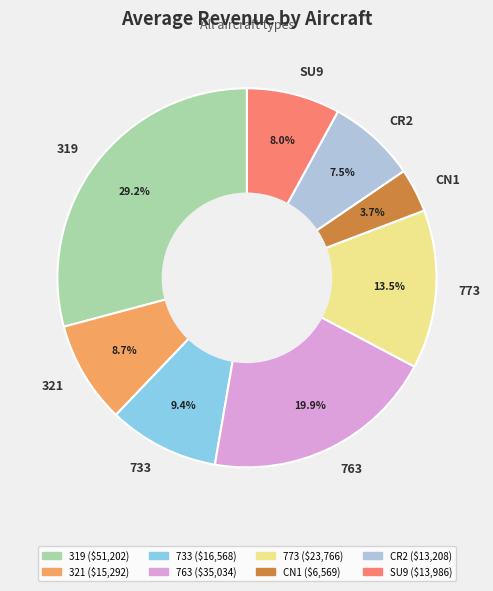

To the nearest percent, what portion does SU9 represent?

8%